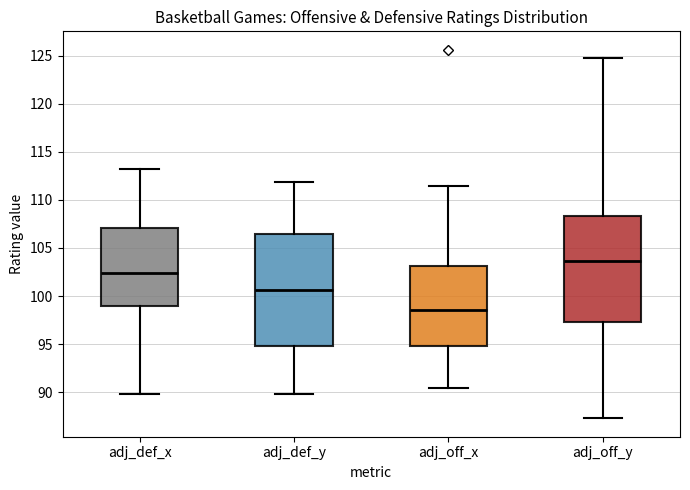

Reading left to right, read every box against the y-axis: the position of its median line, the range the box covers, and the ends of its whiskers. The values are not printed on the chart, so give them approximately, as read against the axis.

adj_def_x: median 102.5, box 99.0 to 107.0, whiskers 90.0 to 113.0
adj_def_y: median 100.5, box 95.0 to 106.5, whiskers 90.0 to 112.0
adj_off_x: median 98.5, box 95.0 to 103.0, whiskers 90.5 to 111.5
adj_off_y: median 103.5, box 97.5 to 108.5, whiskers 87.5 to 124.5